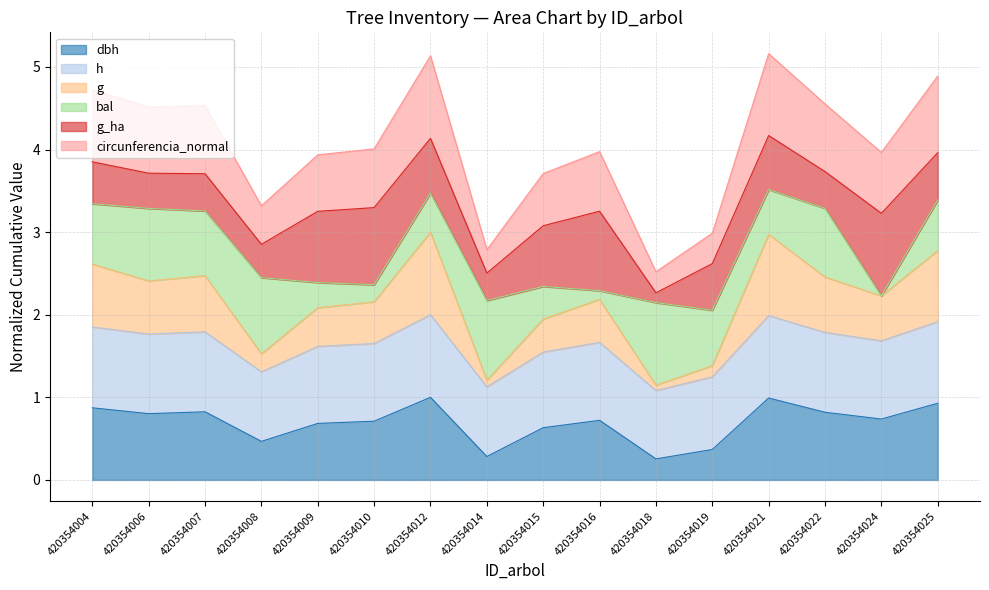

At which label does g first exceed 2?

420354004